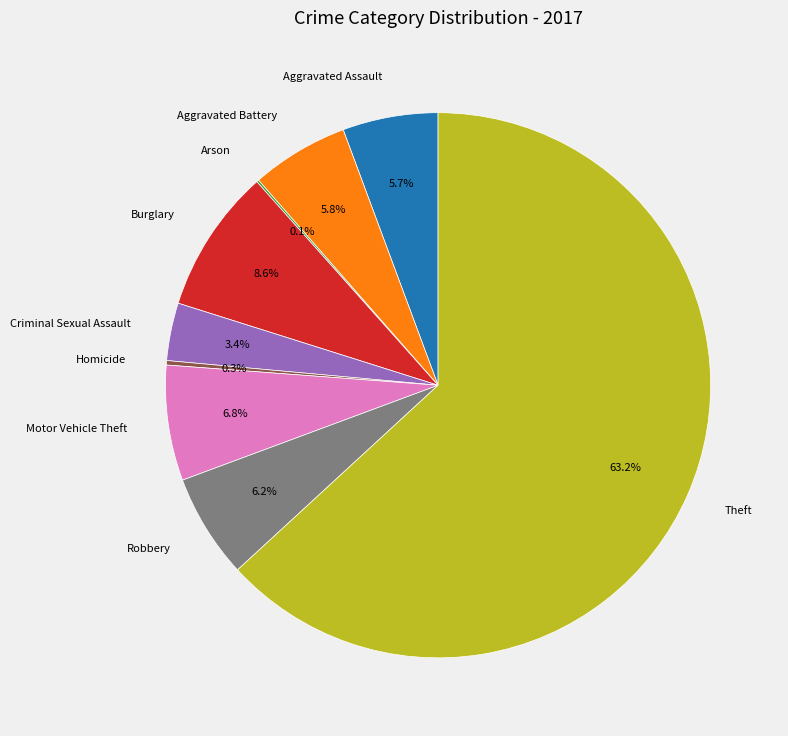

Is Theft the majority of the pie?

Yes